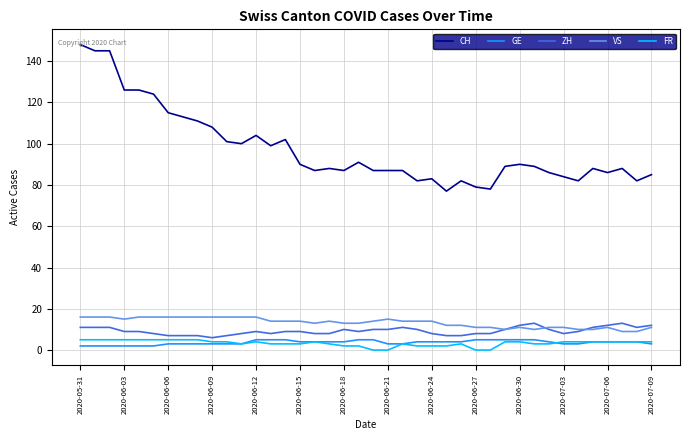

Which series has the widest spread of values?

CH